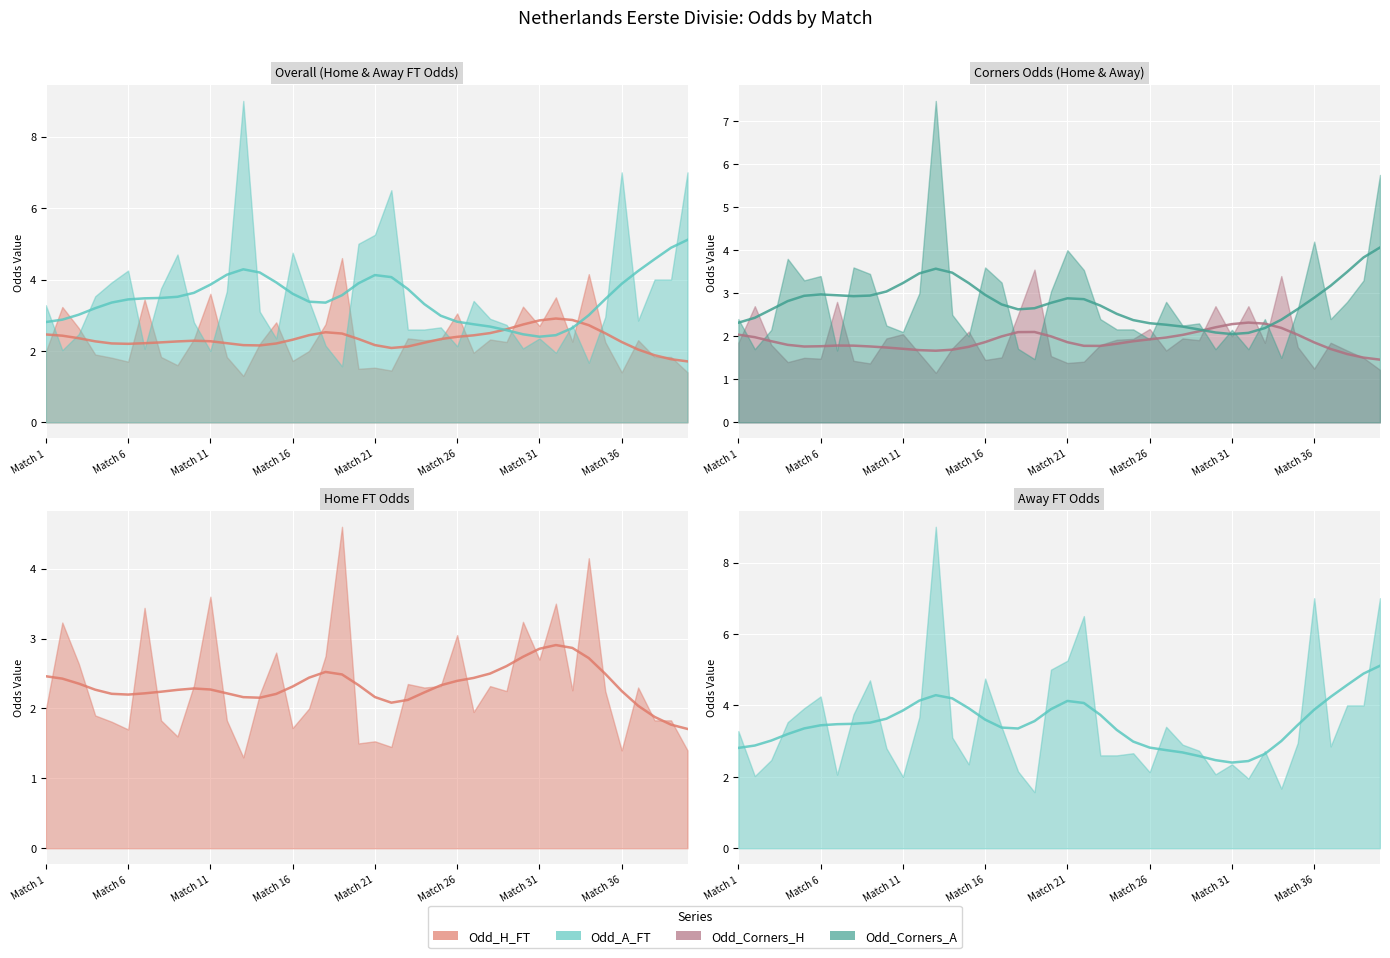

How many categories are shown in the chart?

40